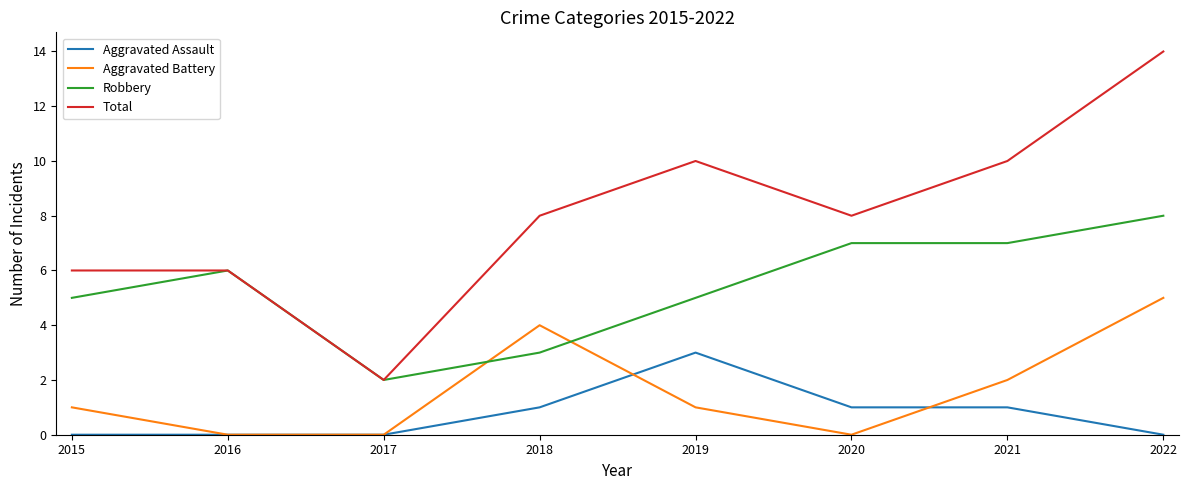

Which series changed the most between 2017 and 2022?

Total